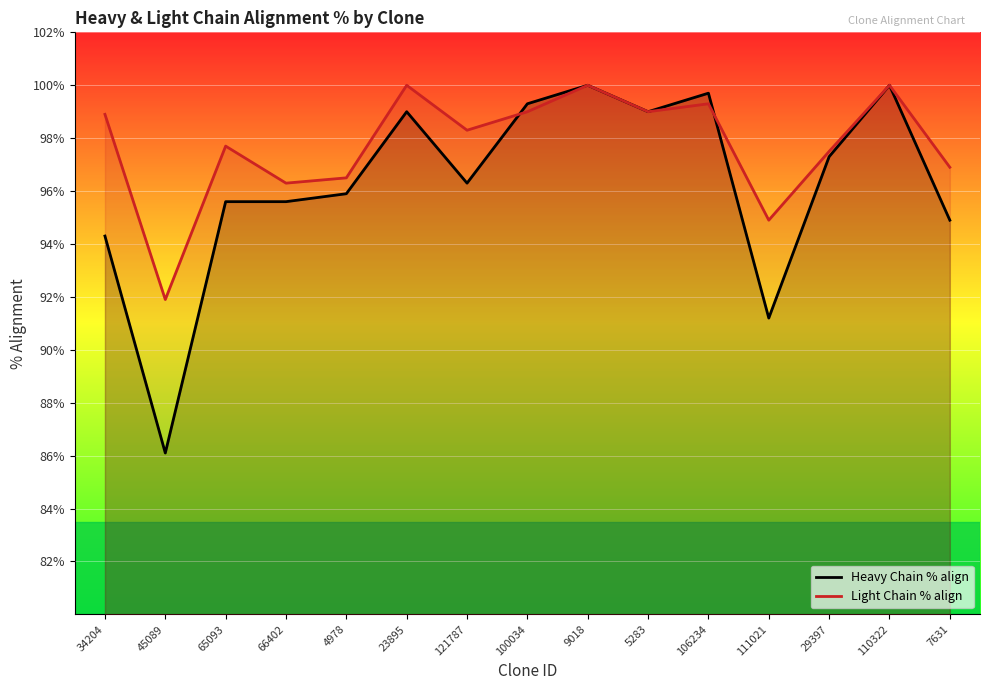

How many series are shown in this chart?

2